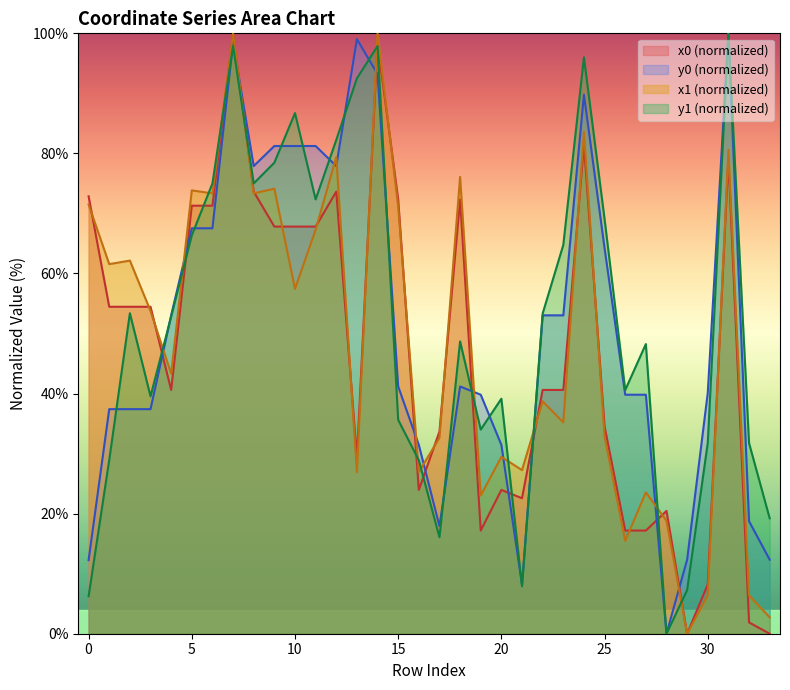

Between which two adjacent categories do x0 and y0 first intersect?

3 and 4